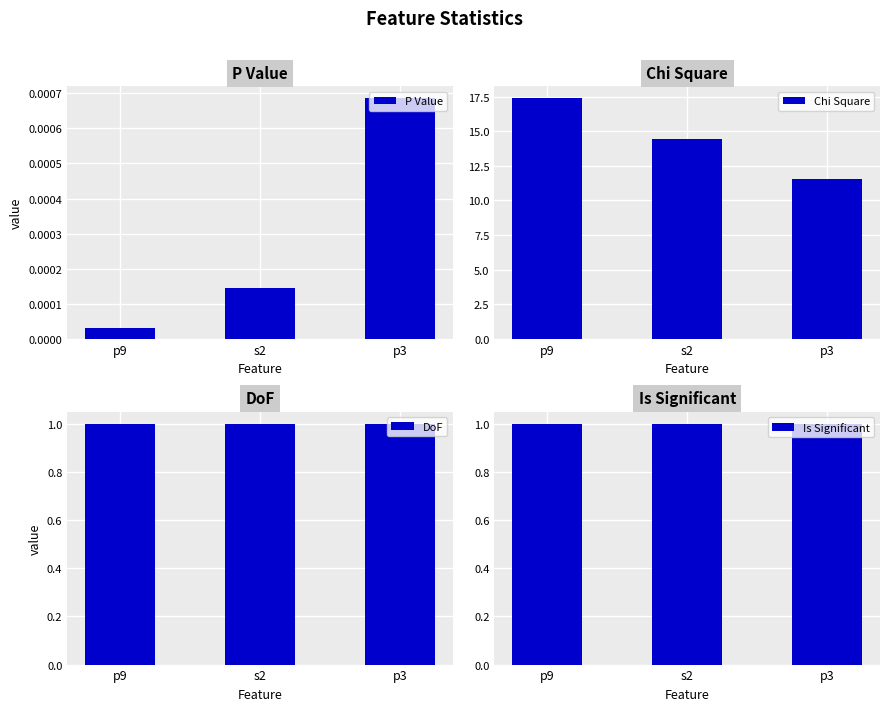

Which series has the largest total across all categories?

Chi Square